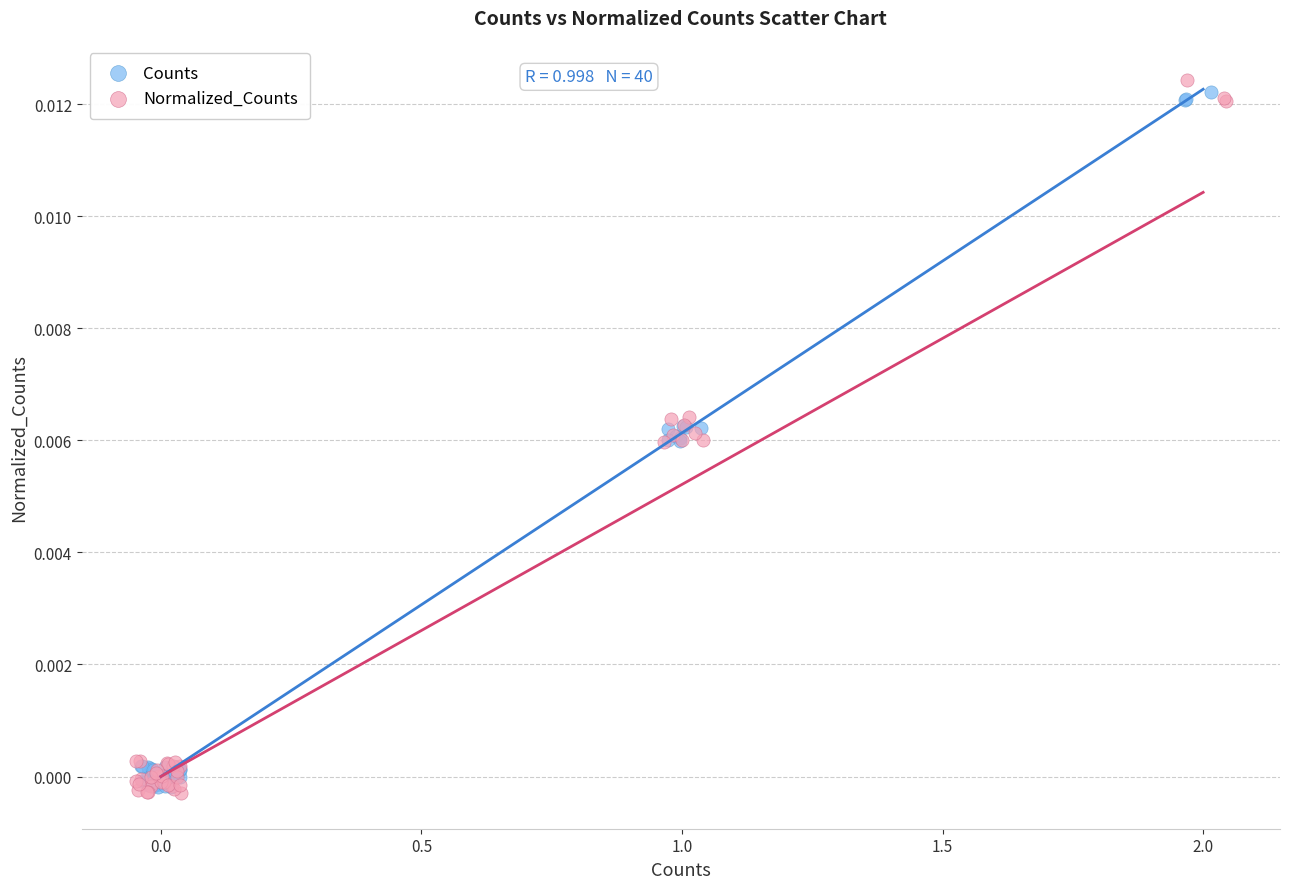

What are all the series names shown in the legend?

Counts, Normalized_Counts